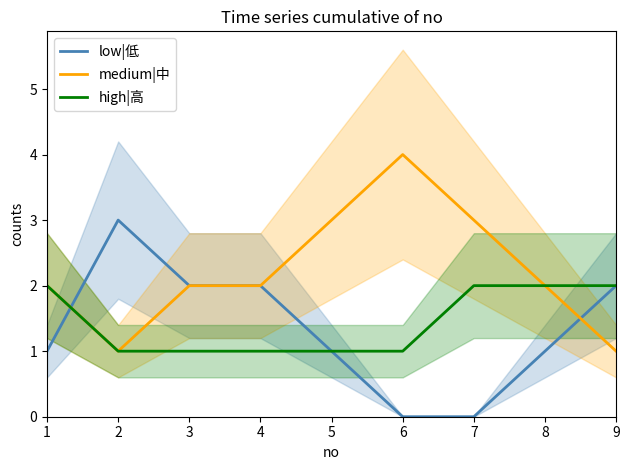

True or false: high|高 has a value of 2 at 8.

True